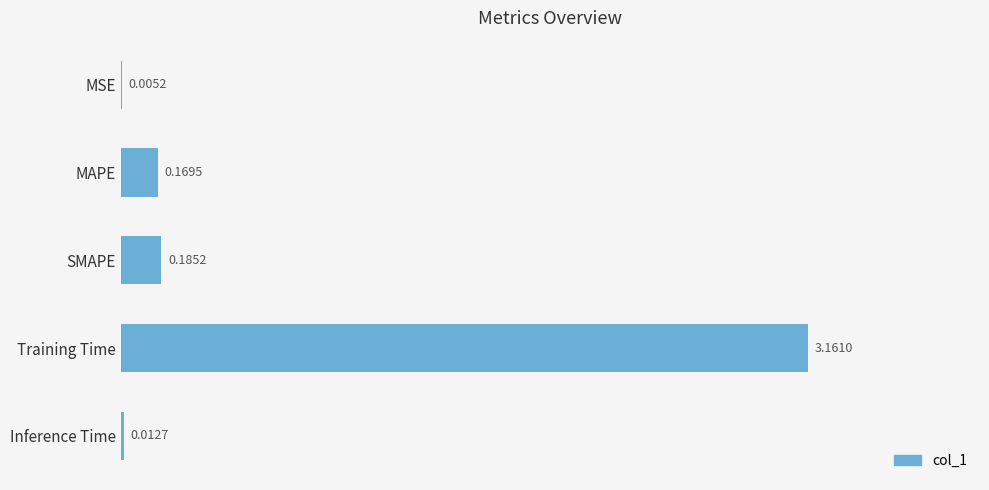

What is the change in value from MSE to Training Time?

+3.2